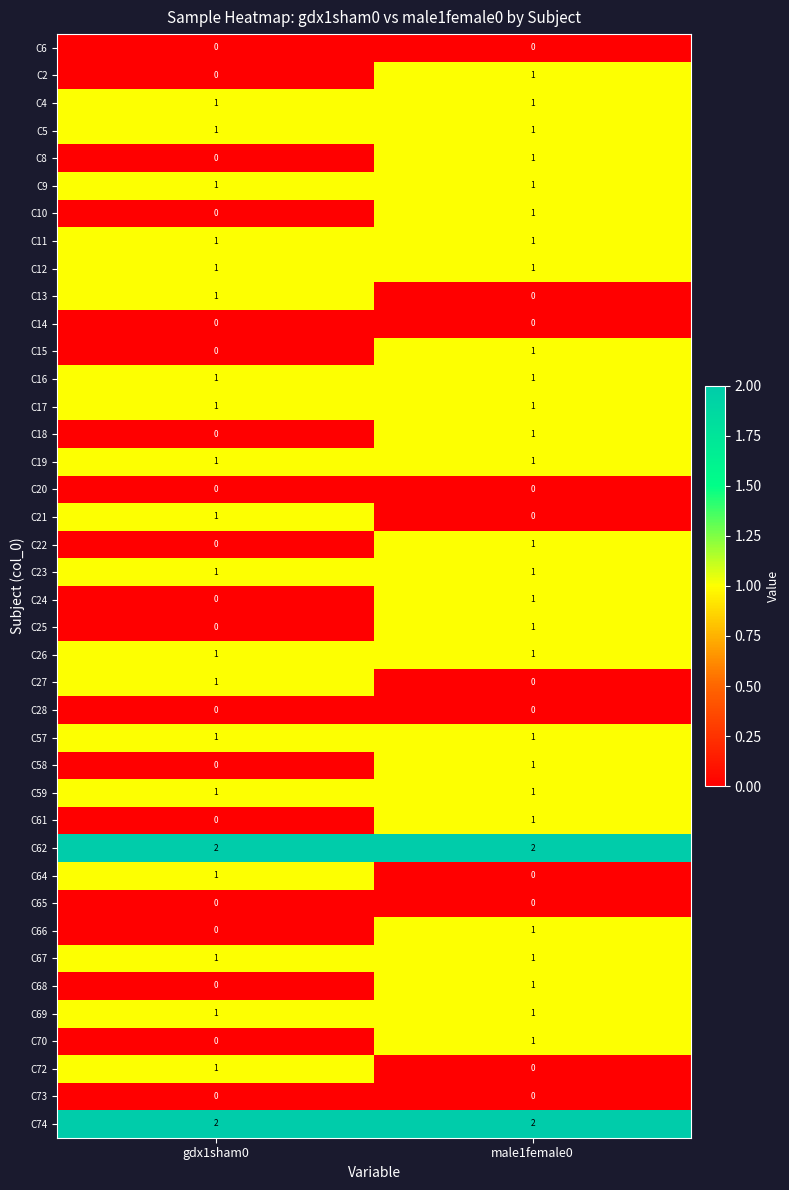

Is the value of C28 at gdx1sham0 greater than the value of C16 at male1female0?

No